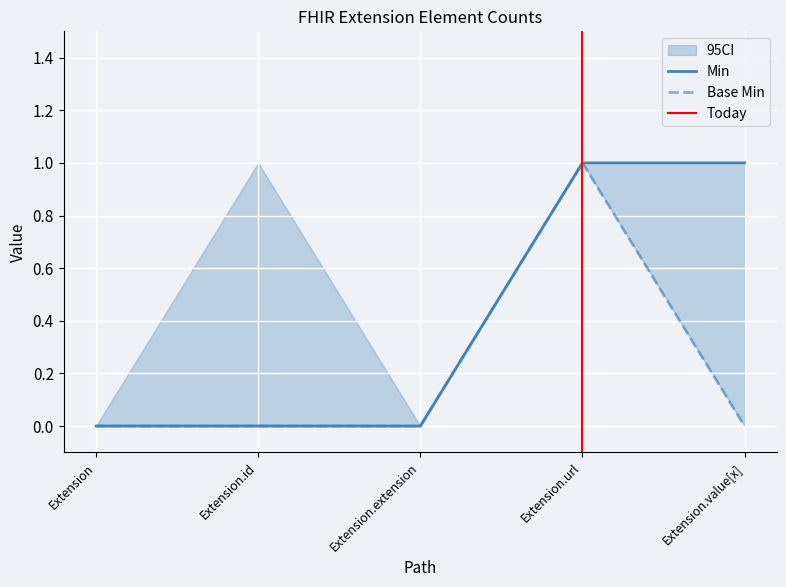

Where is Base Min nearest to the value 0?

Extension